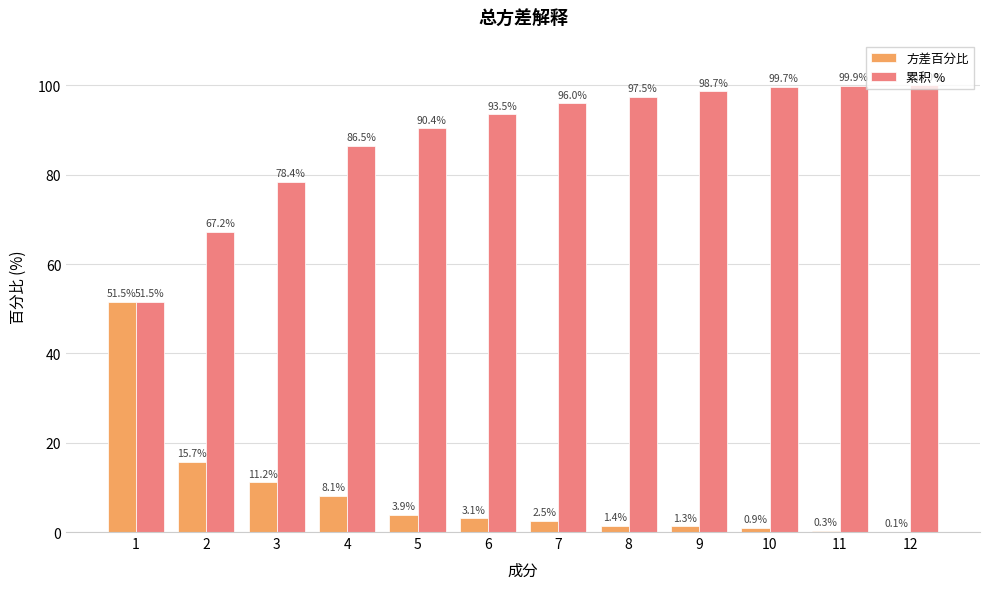

How many series are shown in this chart?

2